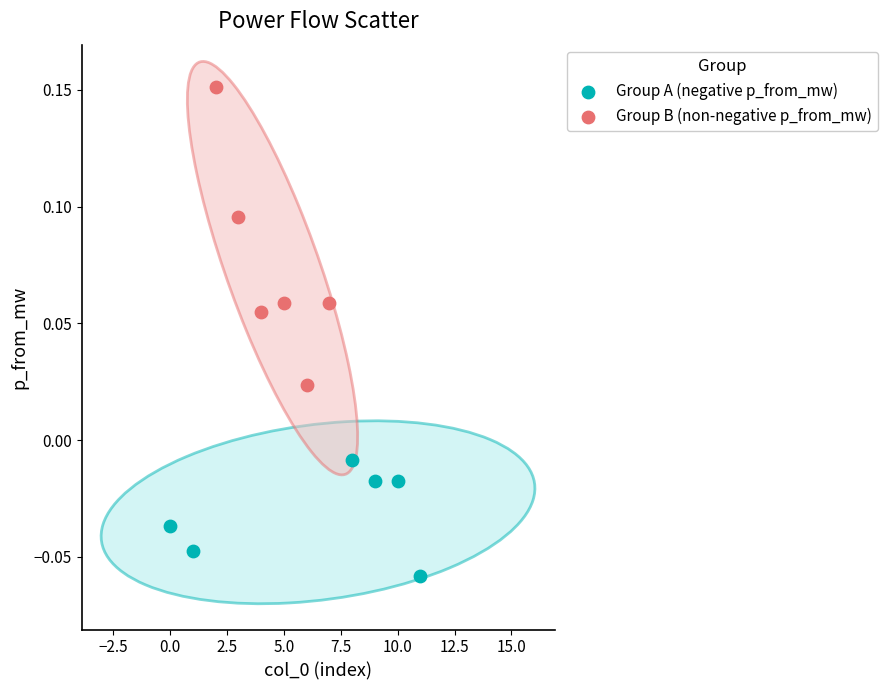

Which series has the largest Y range (max minus min)?

Group B (non-negative p_from_mw)